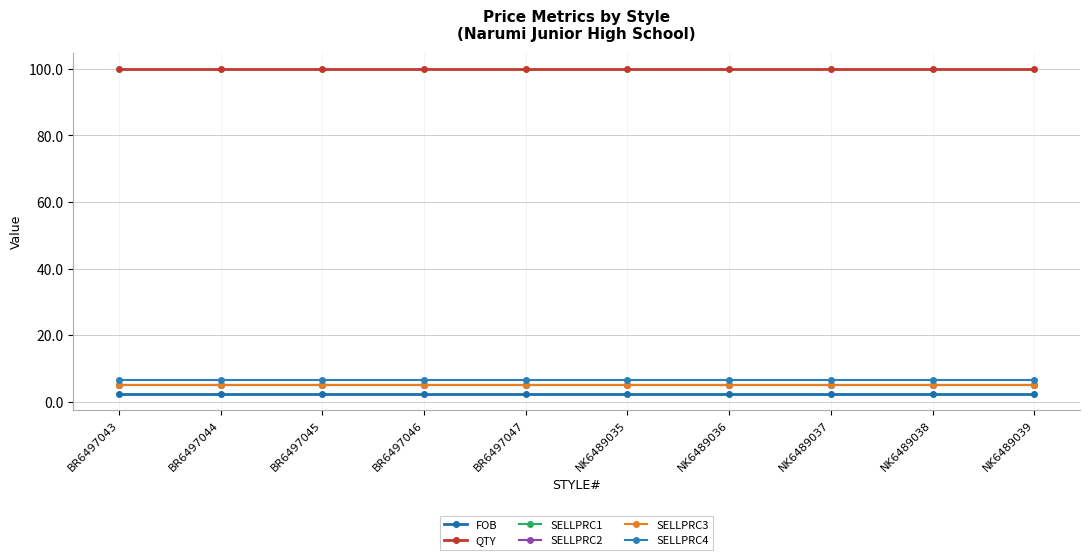

True or false: SELLPRC3 has more than 1 points higher than both neighbors.

False